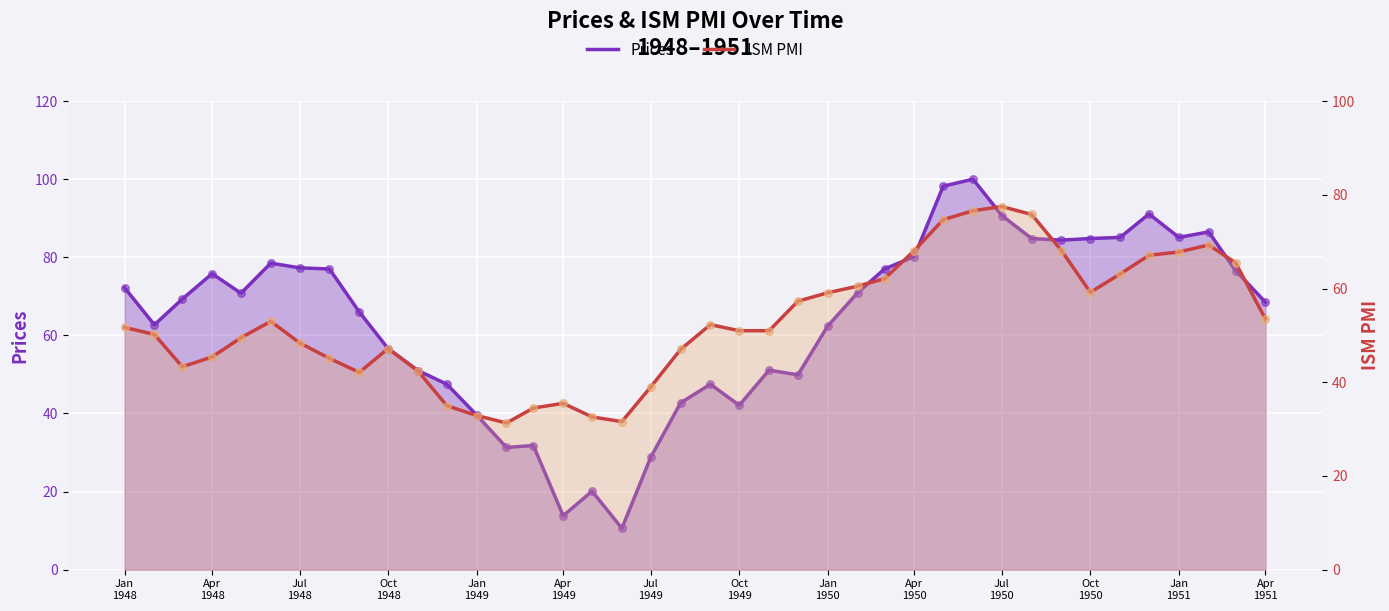

Is the value of ISM PMI at 35 greater than the value of Prices at Oct
1949?

No